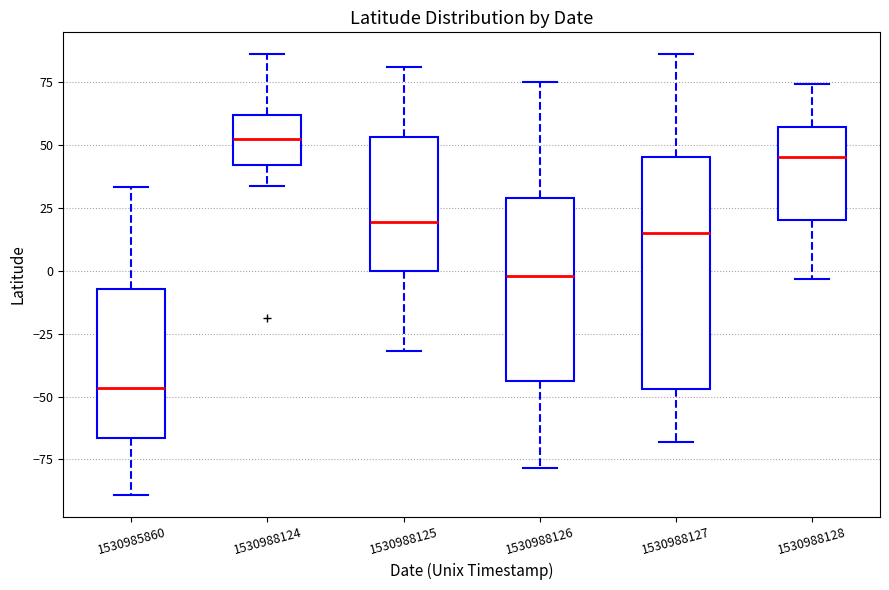

Where does the lower whisker of the box at x = 1530988127 end on the y-axis? The values are not printed on the chart, so give them approximately, as read against the axis.

-70